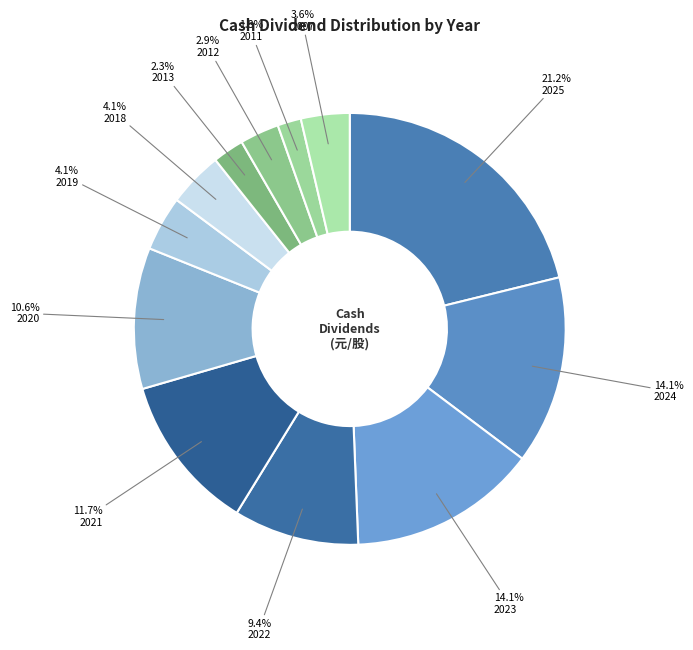

Between 2007 and 2022, which is larger?

2022